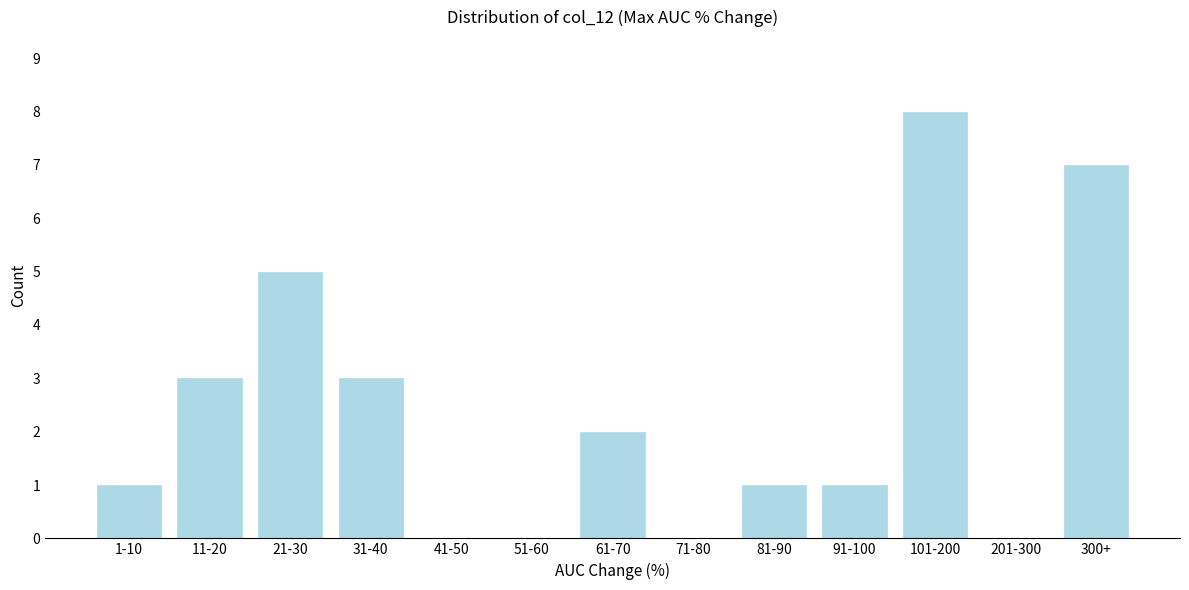

Reading left to right, extract all data points from this chart.

1-10=1	11-20=3	21-30=5	31-40=3	41-50=0	51-60=0	61-70=2	71-80=0	81-90=1	91-100=1	101-200=8	201-300=0	300+=7